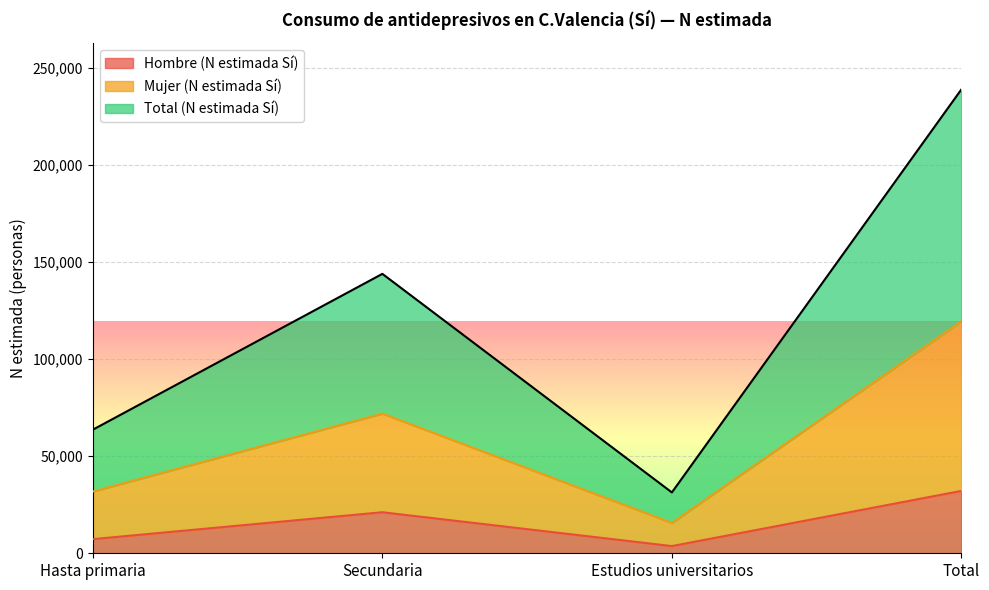

Which category has the lowest value in the Hombre (N estimada Sí) series?

Estudios universitarios